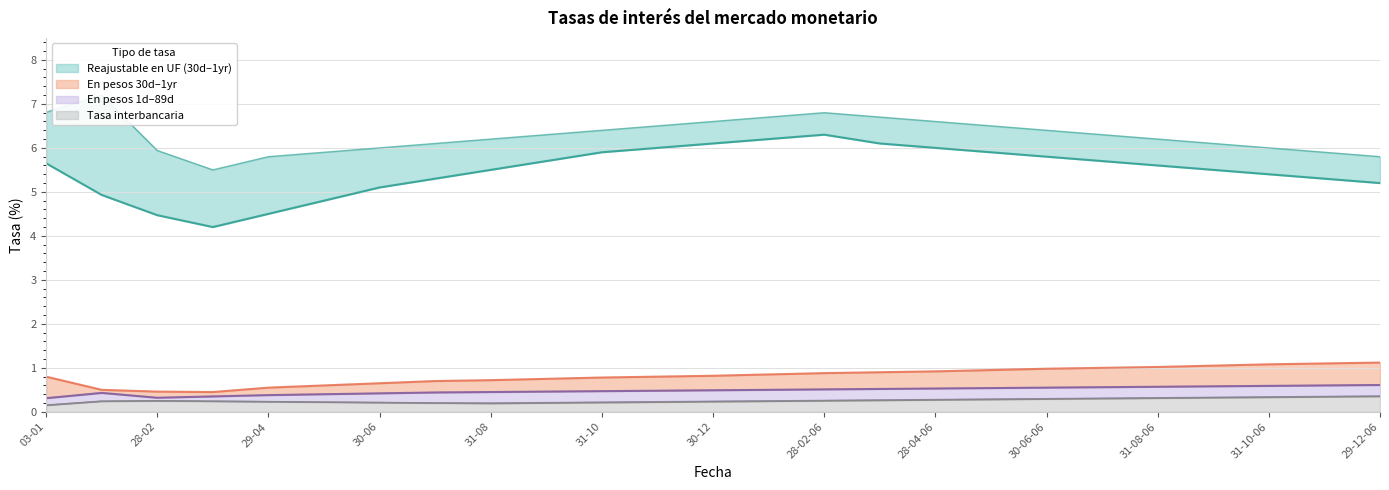

Which has a higher value, 28-02 or 29-12-06?

29-12-06